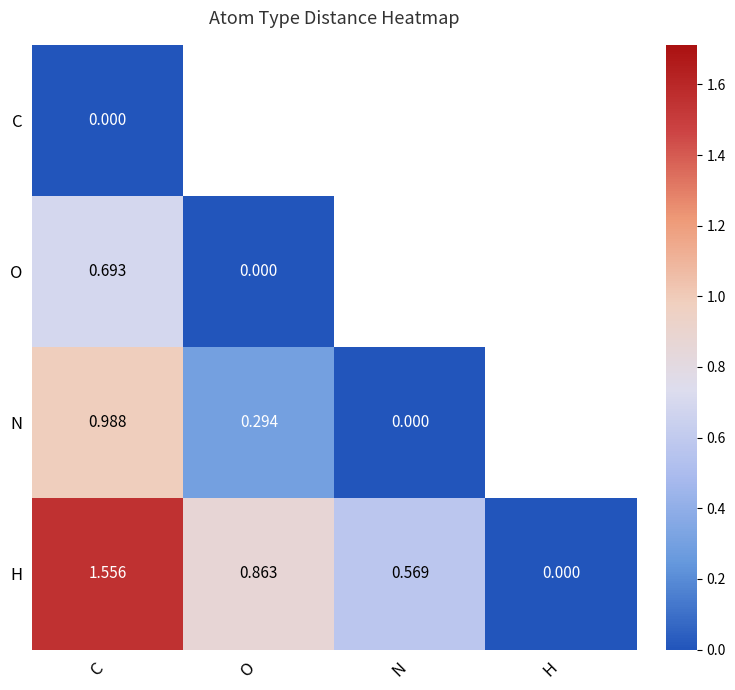

At how many categories does at least one series exceed 0?

4